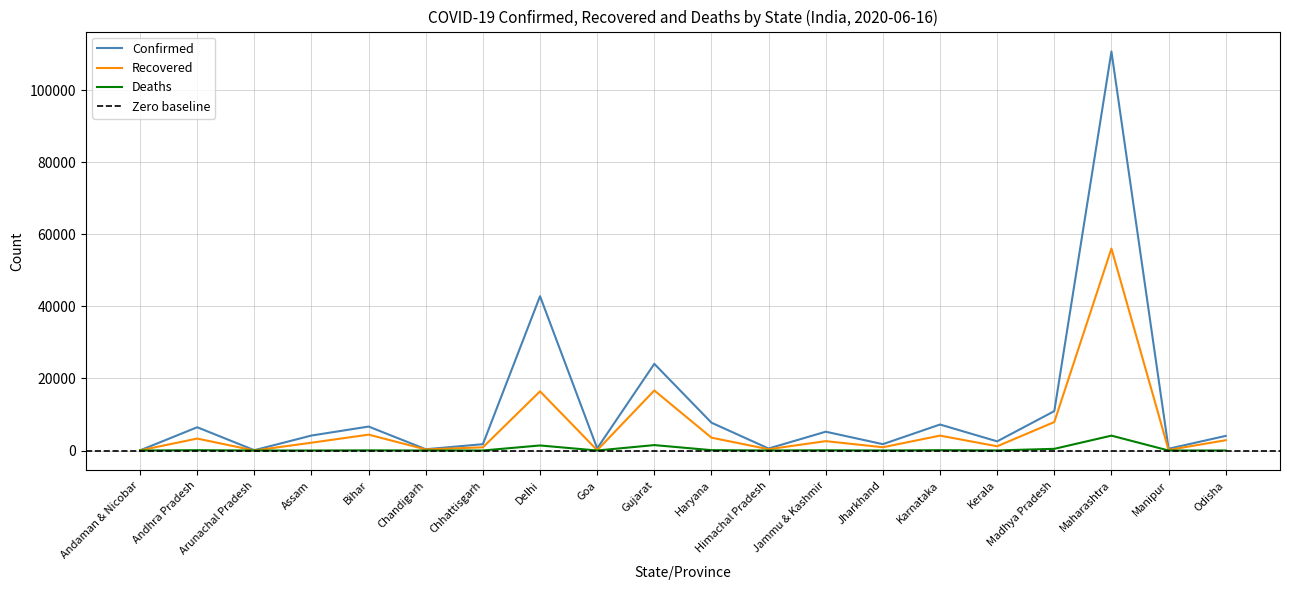

How many interior local peaks does the Confirmed series have?

7